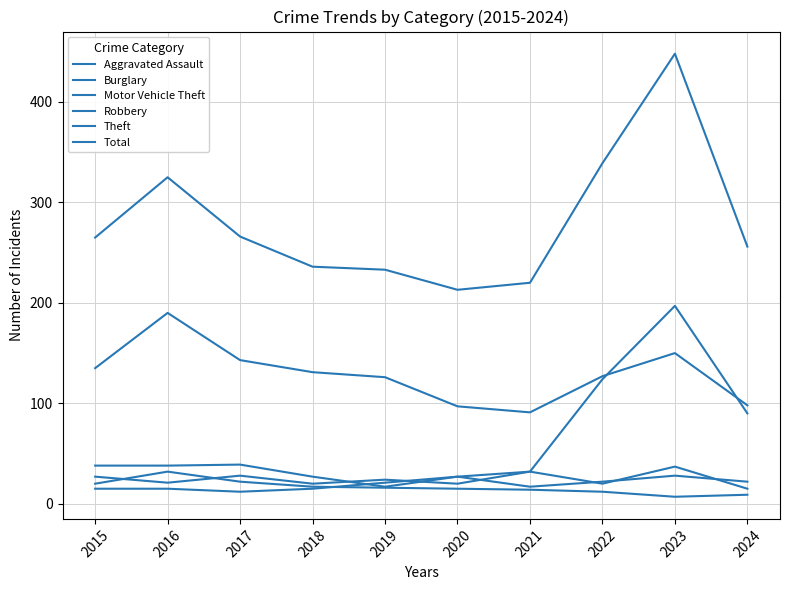

Does the chart display data point markers on the line(s)?

No